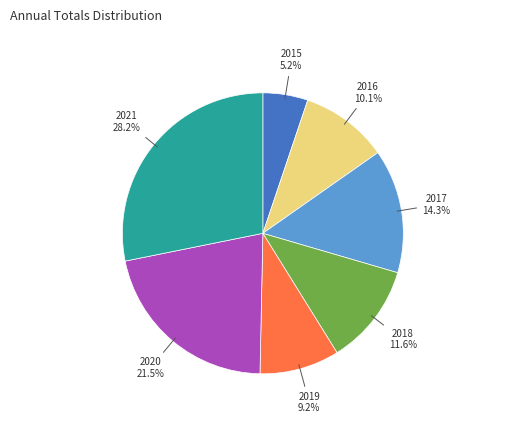

To the nearest percent, what is the difference between the 2019 and 2015 slice percentages?

4%